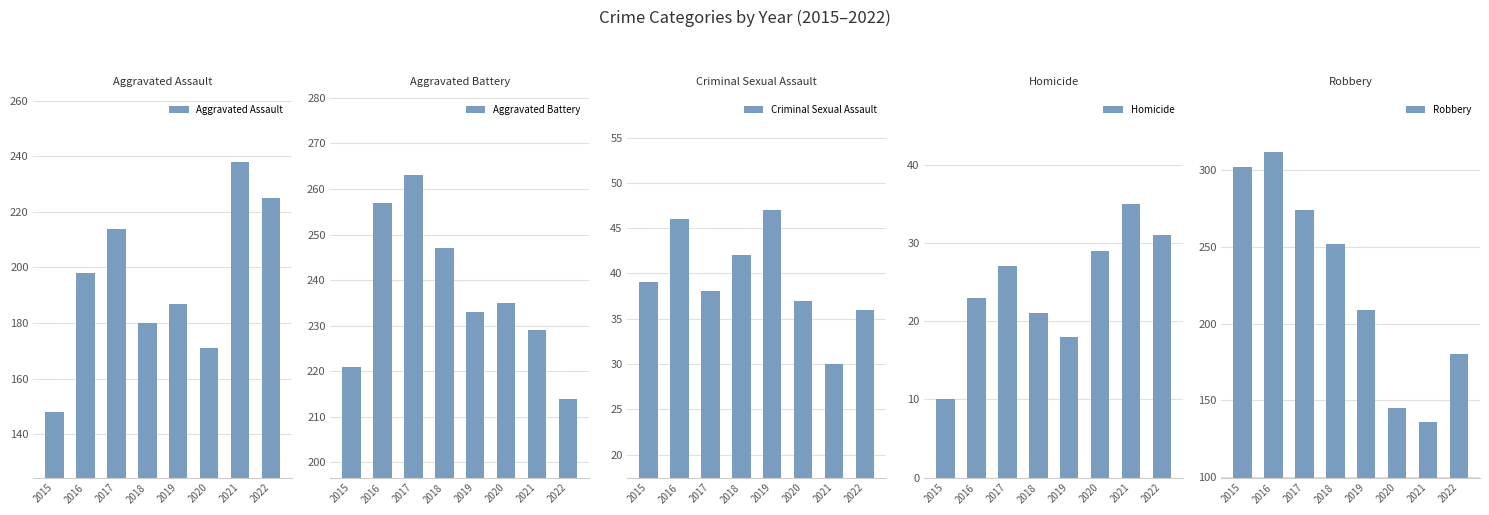

How many values in the Aggravated Battery series are below 235?

4